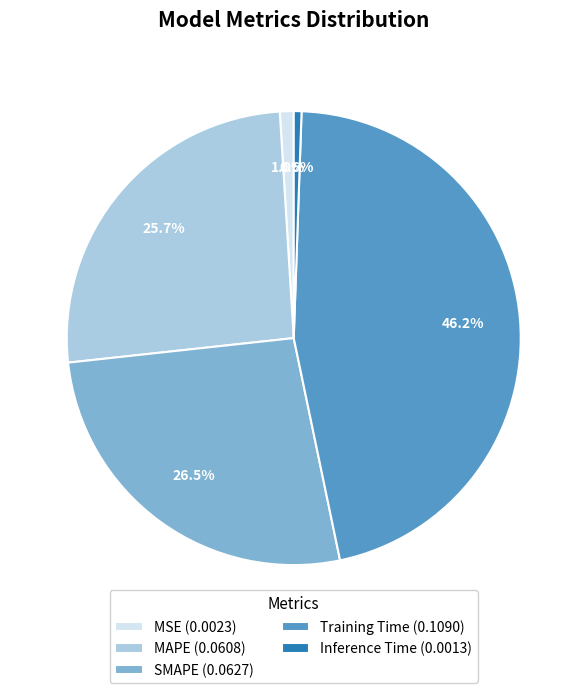

How many slices are in this pie chart?

5